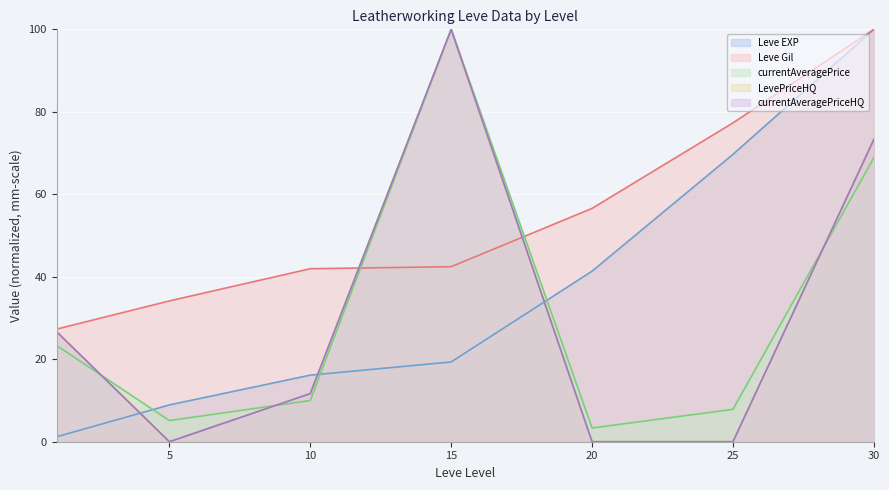

How many intersections are there between Leve EXP and currentAveragePriceHQ?

3